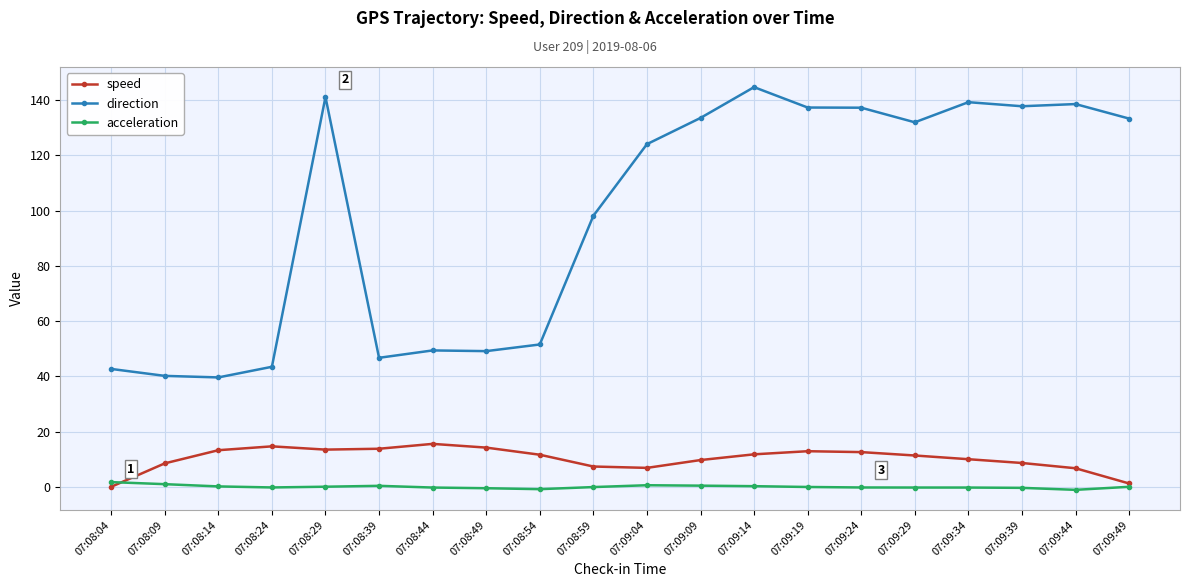

How many data points does each series have?

20